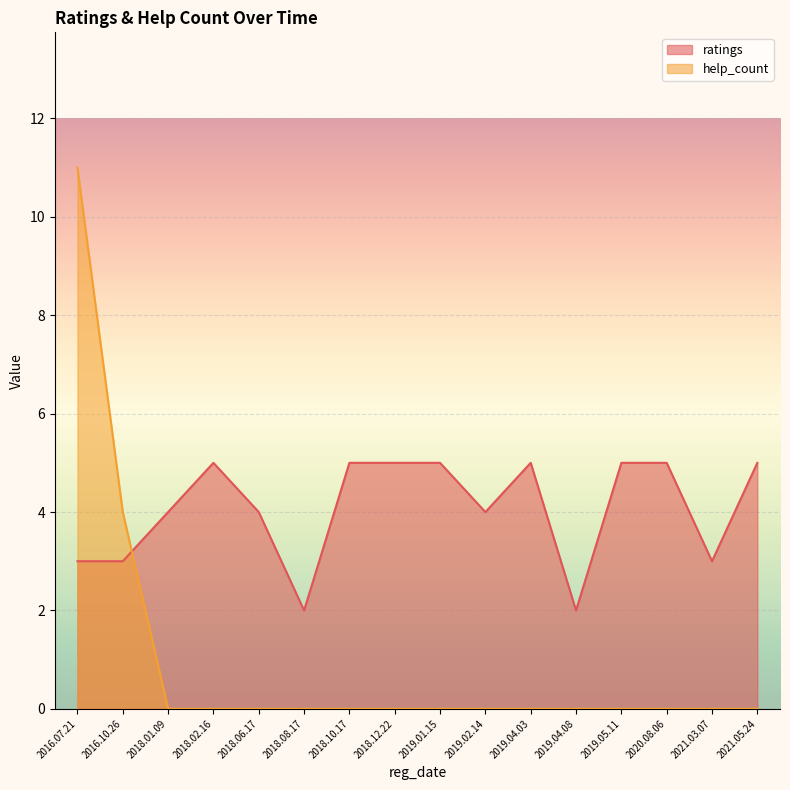

What position from the right is 2021.05.24?

1